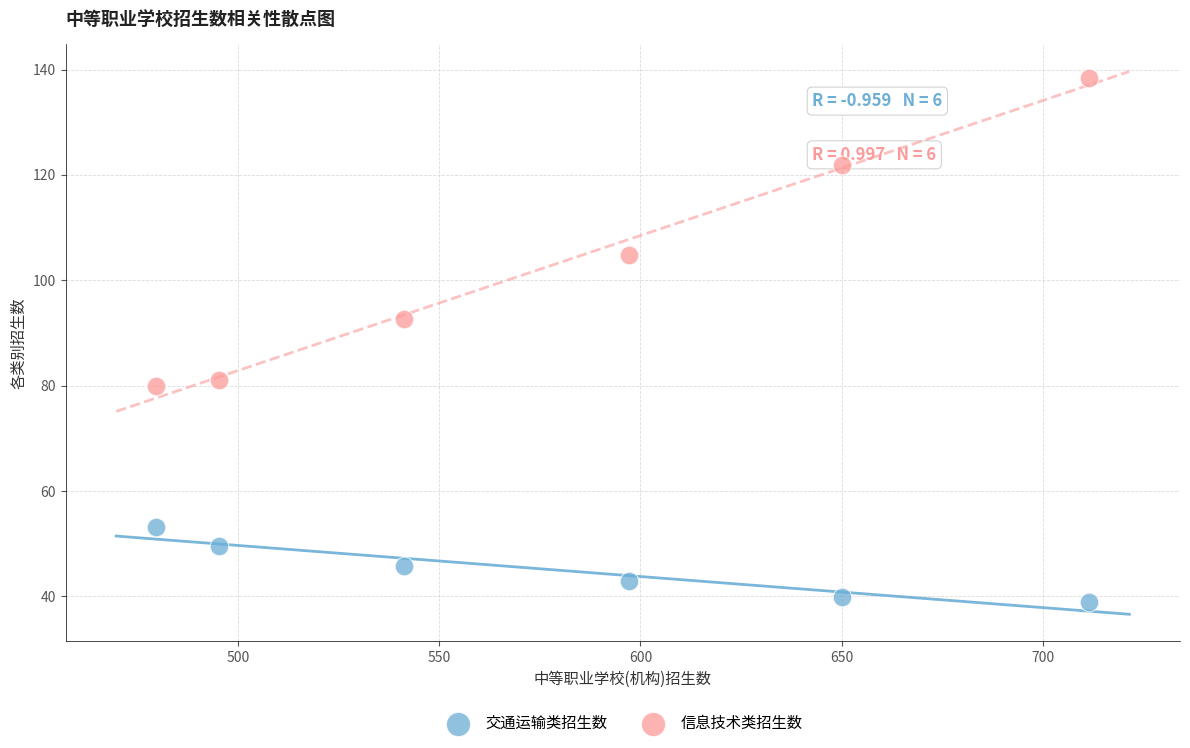

Which series reaches the maximum Y coordinate?

信息技术类招生数